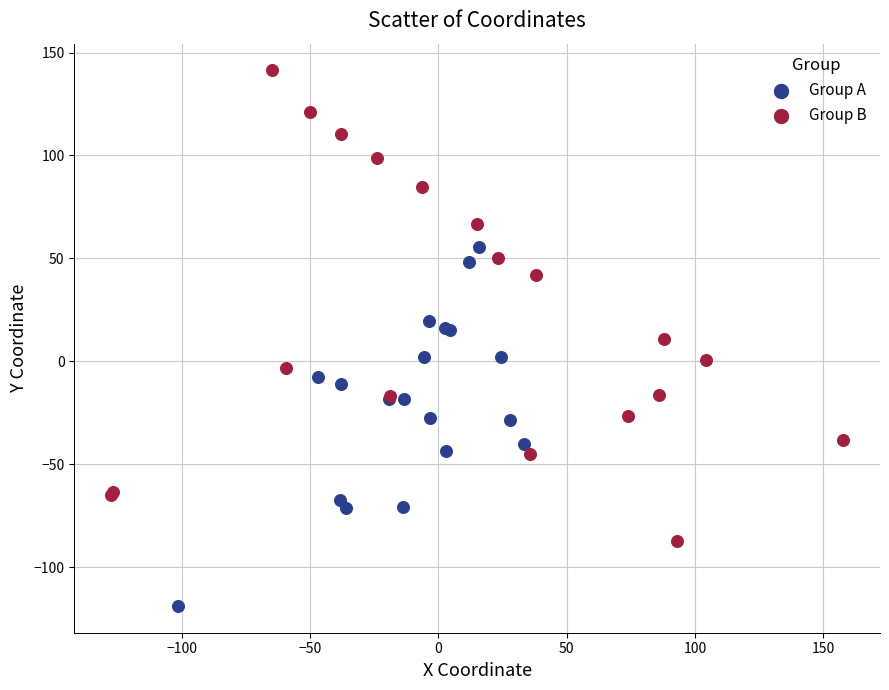

Which series contains the highest Y value?

Group B